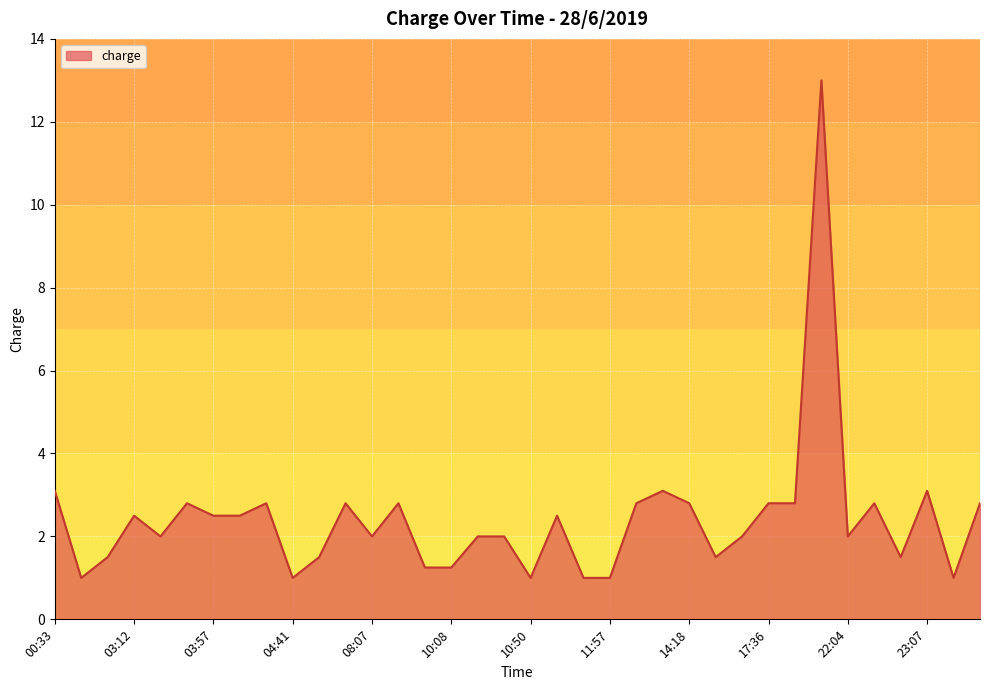

What is the minimum value shown in the chart?

1.0